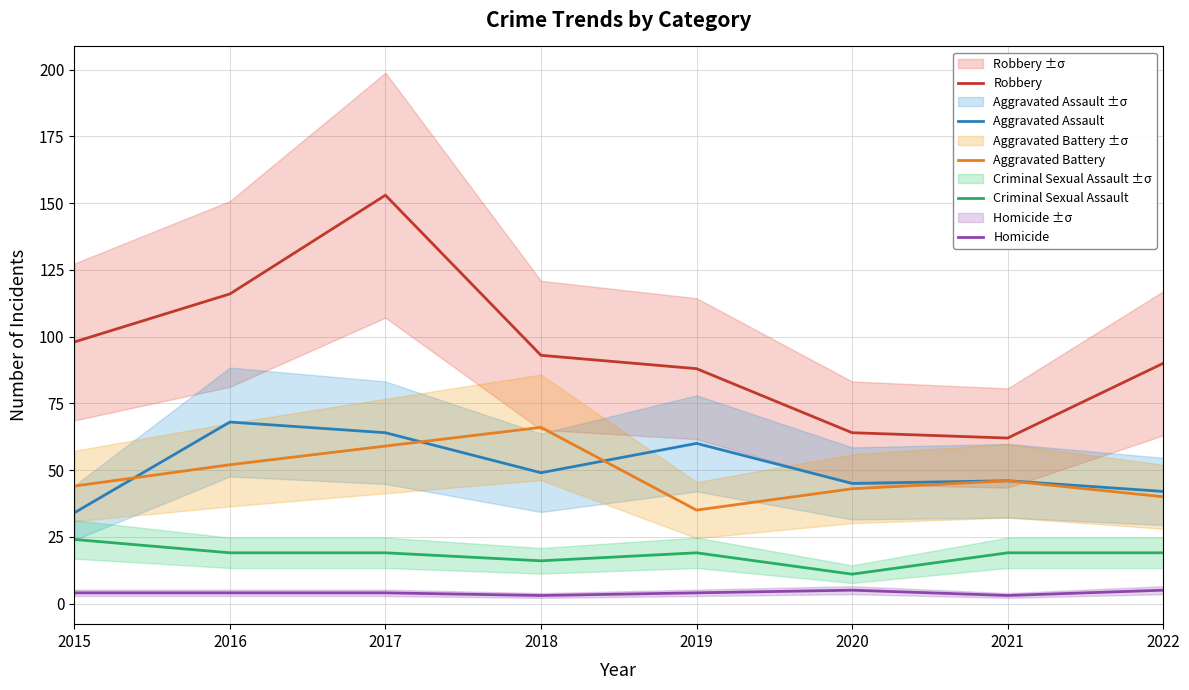

True or false: Criminal Sexual Assault and Homicide cross at least once.

False